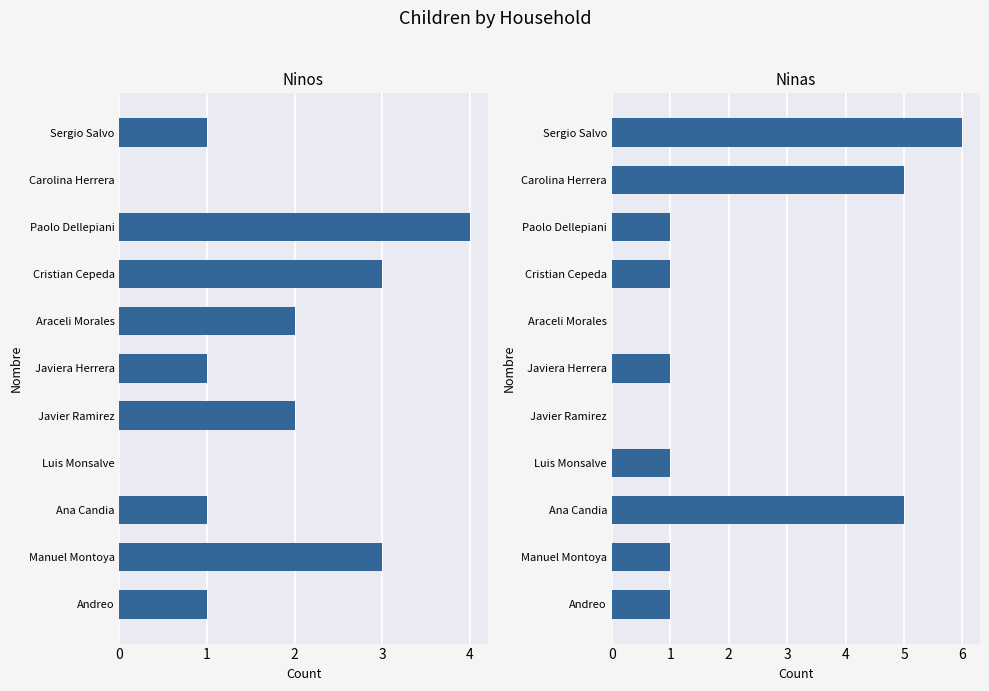

Reading left to right, extract all data points from this chart.

Ninos: 1	3	1	0	2	1	2	3	4	0	1
Ninas: 1	1	5	1	0	1	0	1	1	5	6